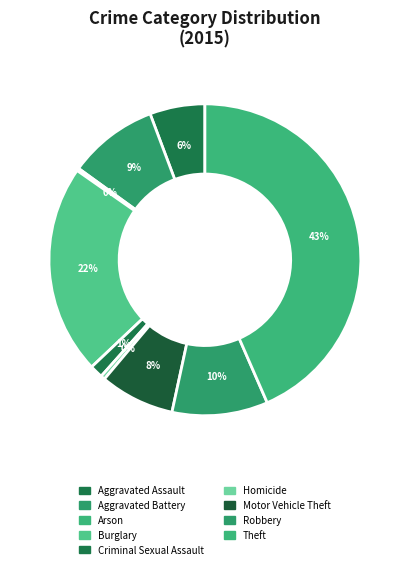

How many segments does this pie chart have?

9